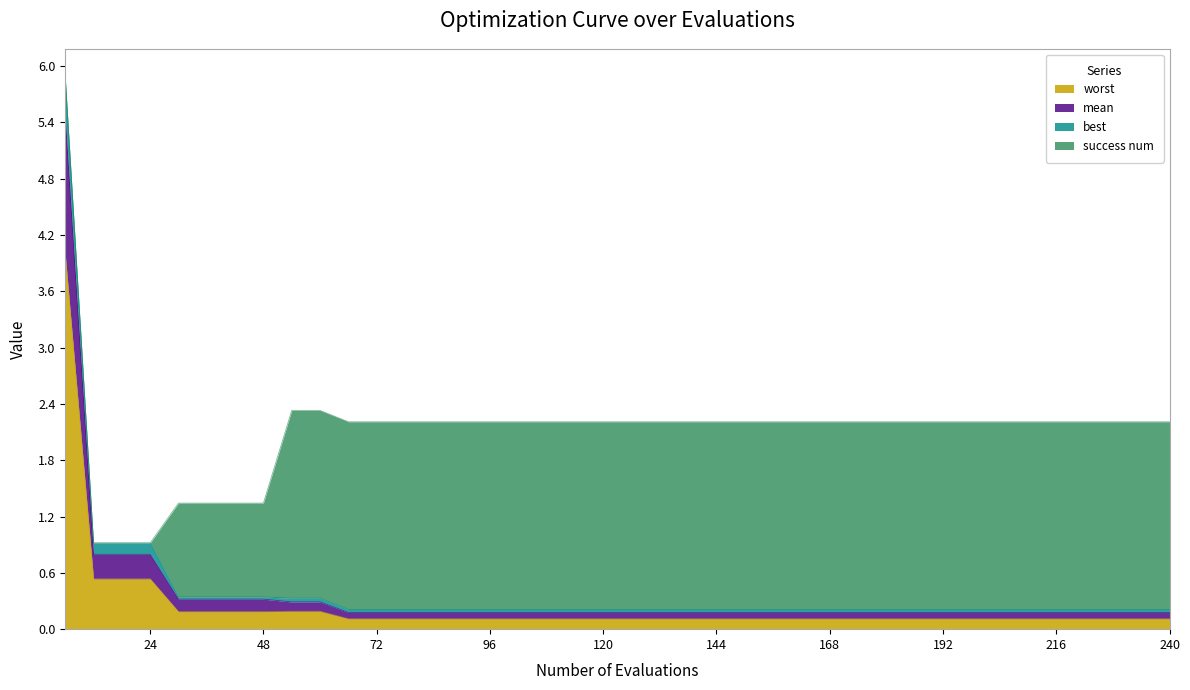

At which category is the sum across all series the highest?

6